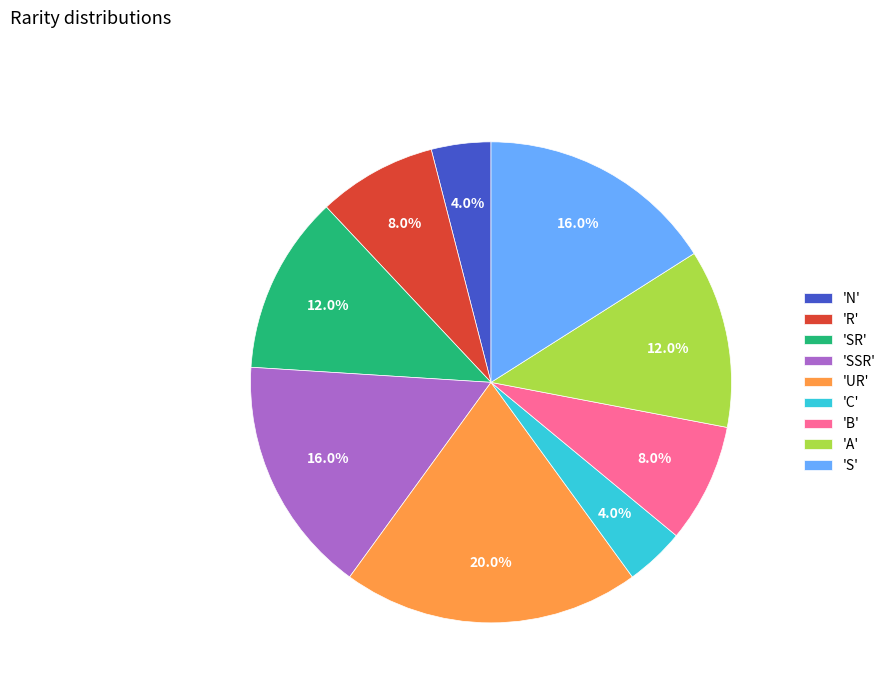

To the nearest percent, what is the average slice percentage?

11%